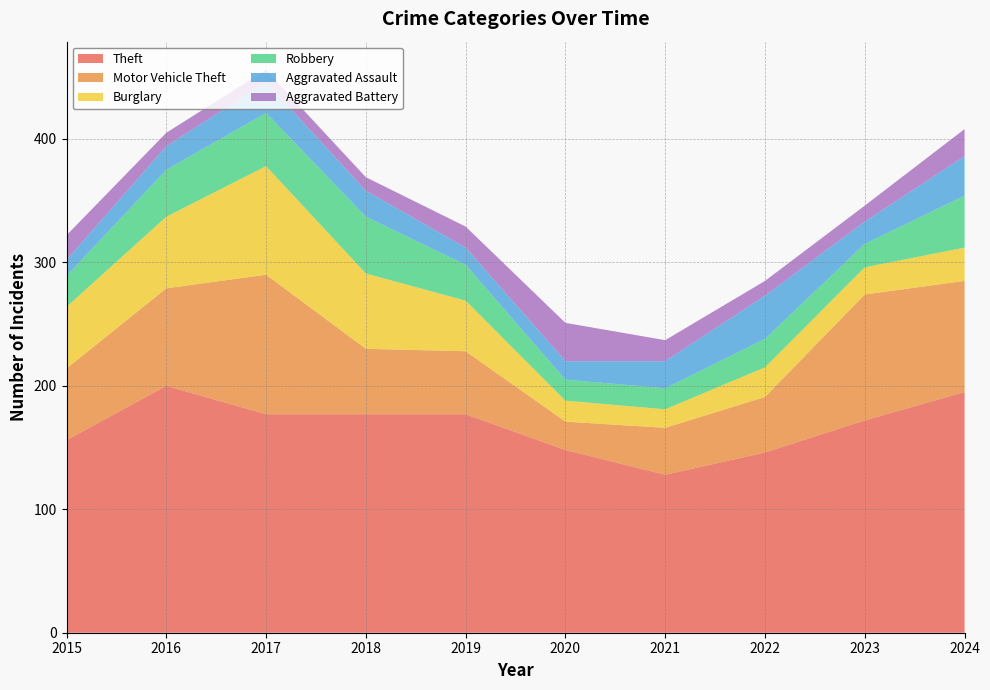

Reading left to right, extract all data points from this chart.

Theft: 156	200	177	177	177	148	128	146	172	195
Motor Vehicle Theft: 58	79	113	53	51	23	38	45	102	90
Burglary: 50	58	88	61	41	17	15	24	22	27
Robbery: 25	38	43	46	29	17	17	23	19	42
Aggravated Assault: 13	19	25	21	14	15	22	35	18	32
Aggravated Battery: 20	11	10	11	17	31	17	12	13	22